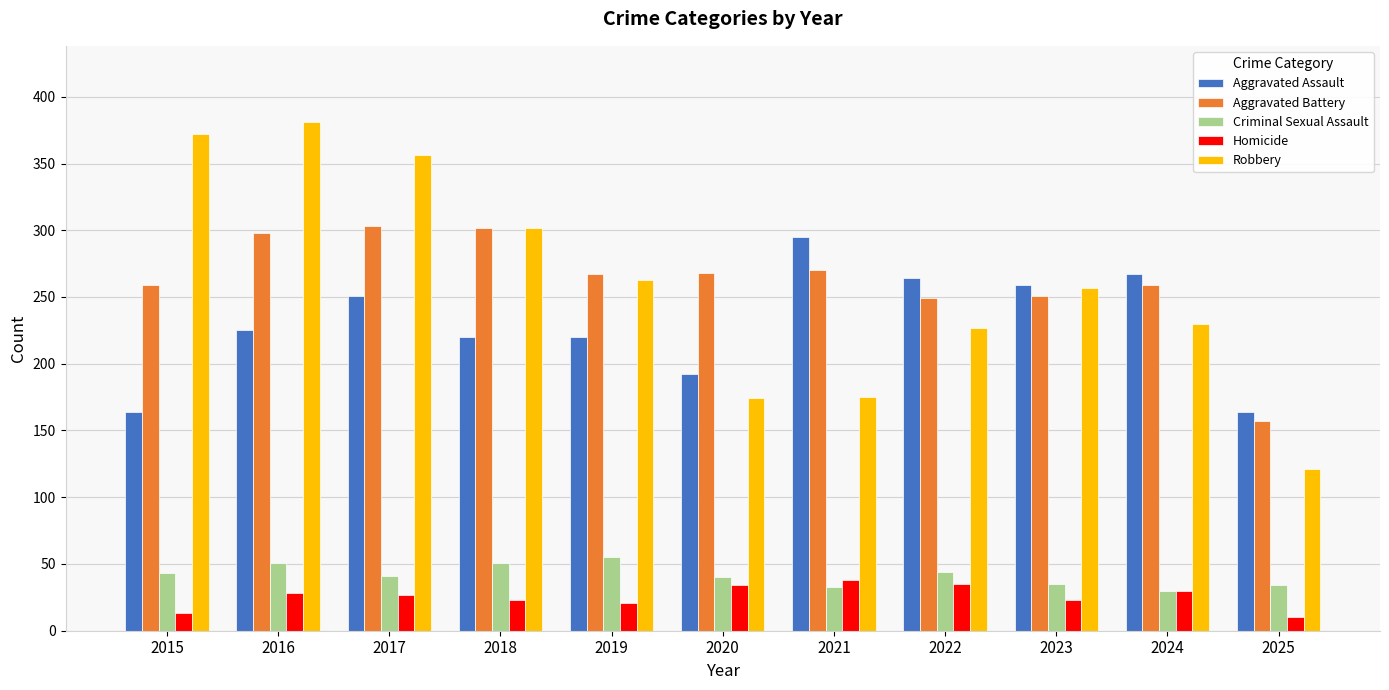

What is the total value across all series at 2019?

826